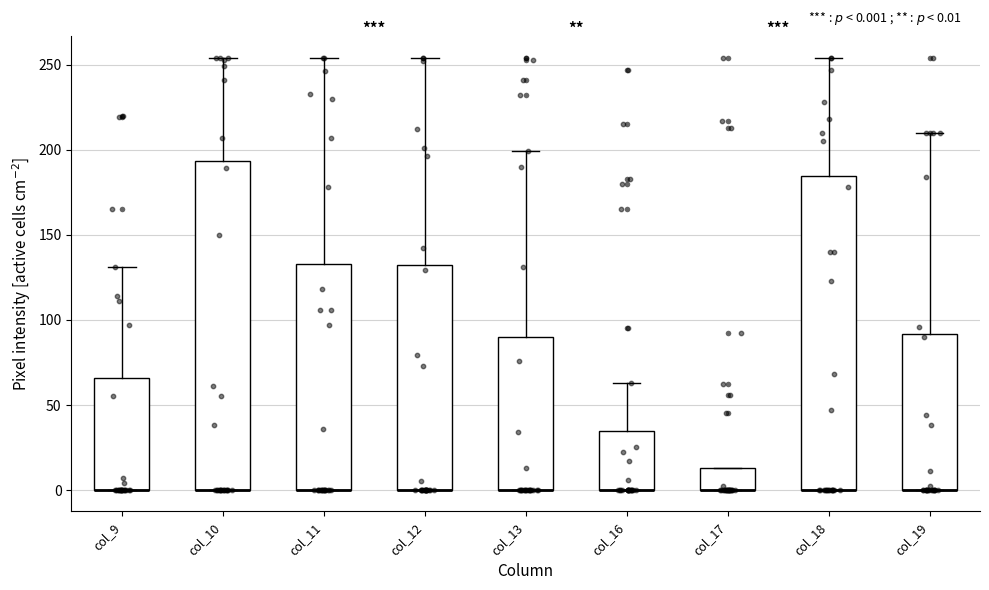

Which box is the tallest, from its lower edge to its upper edge?

col_10